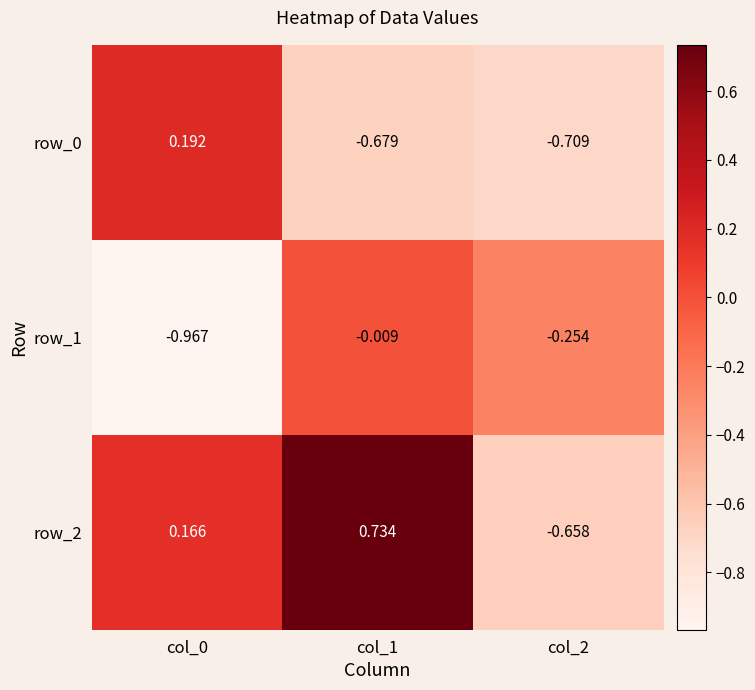

Is the value of row_2 at col_0 greater than the value of row_1 at col_1?

Yes